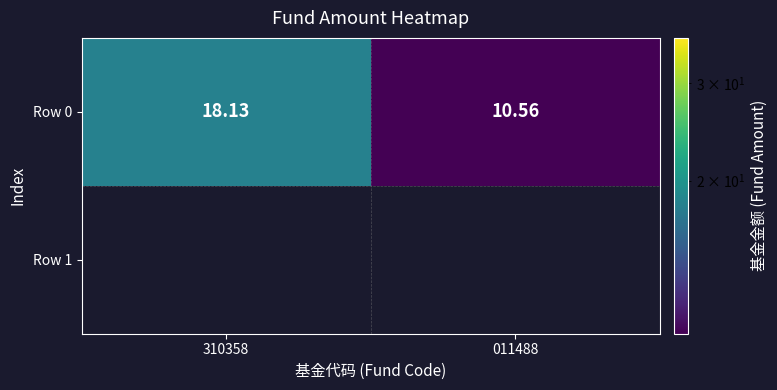

Reading right to left, what are all the values shown in this chart?

011488=10.6	310358=18.1